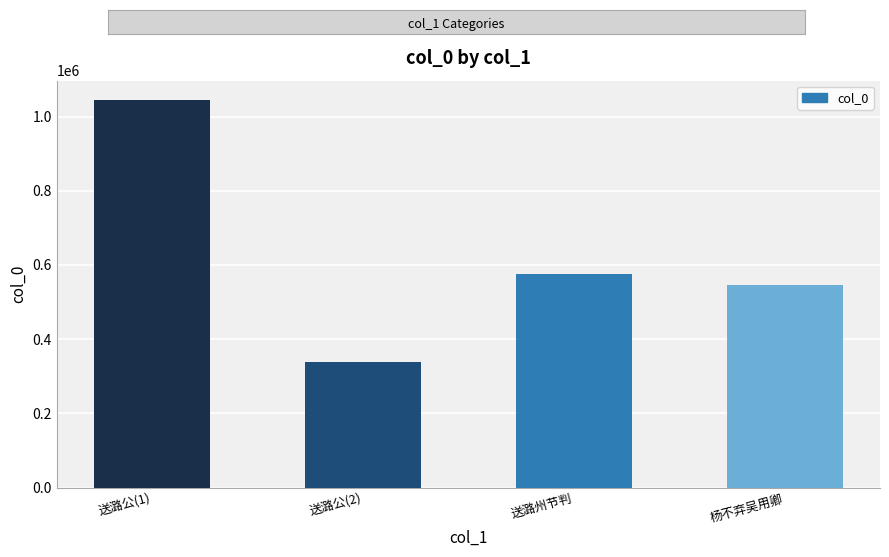

What position from the right is 送潞州节判?

2